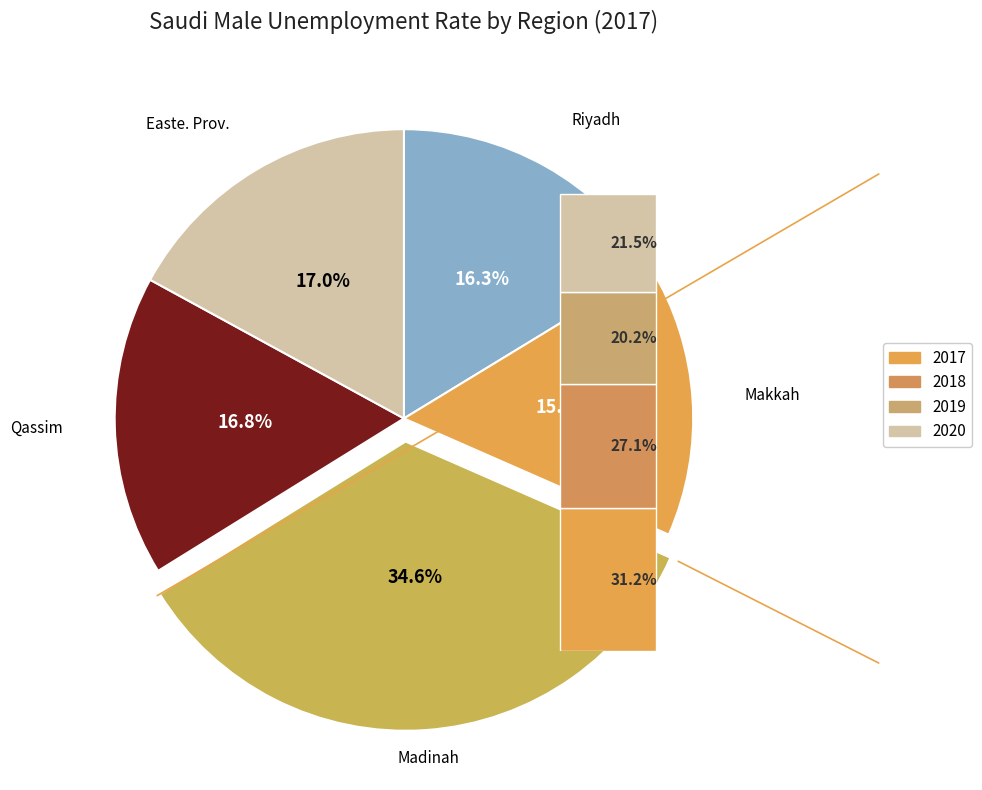

What is the smallest slice in the pie chart?

Makkah